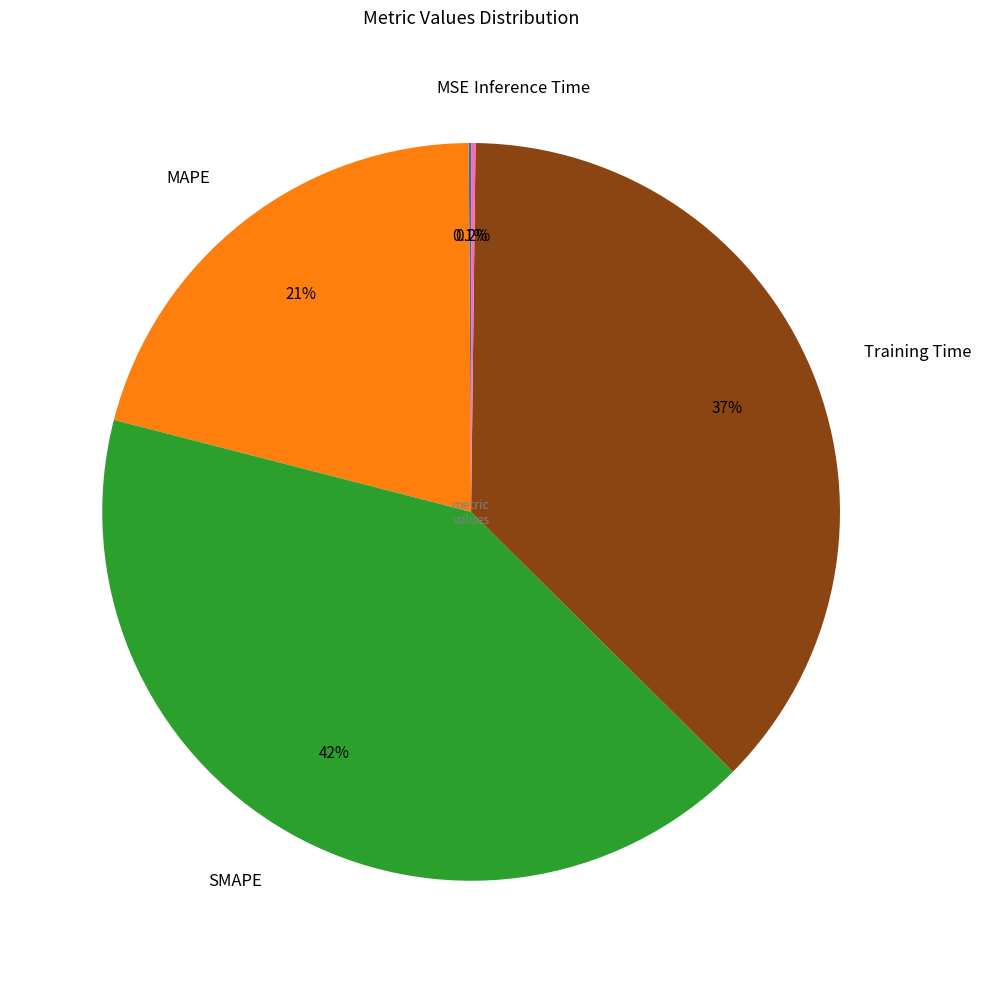

Do Training Time and MAPE together represent more than half of the pie?

Yes